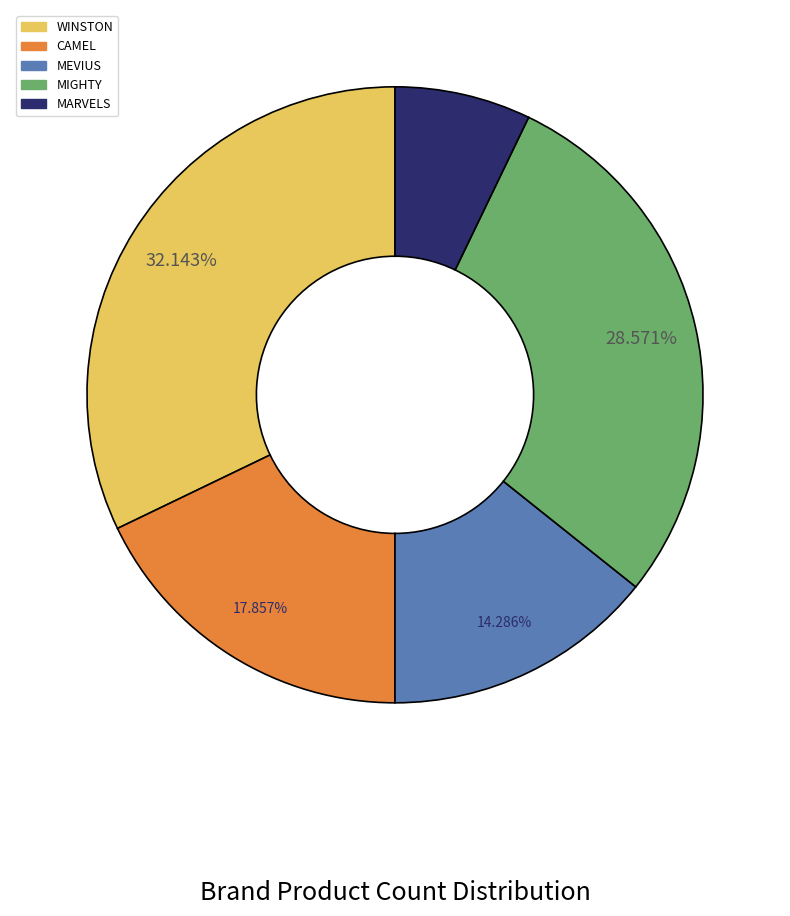

Approximately how many times larger is the value at MEVIUS compared to CAMEL?

0.8